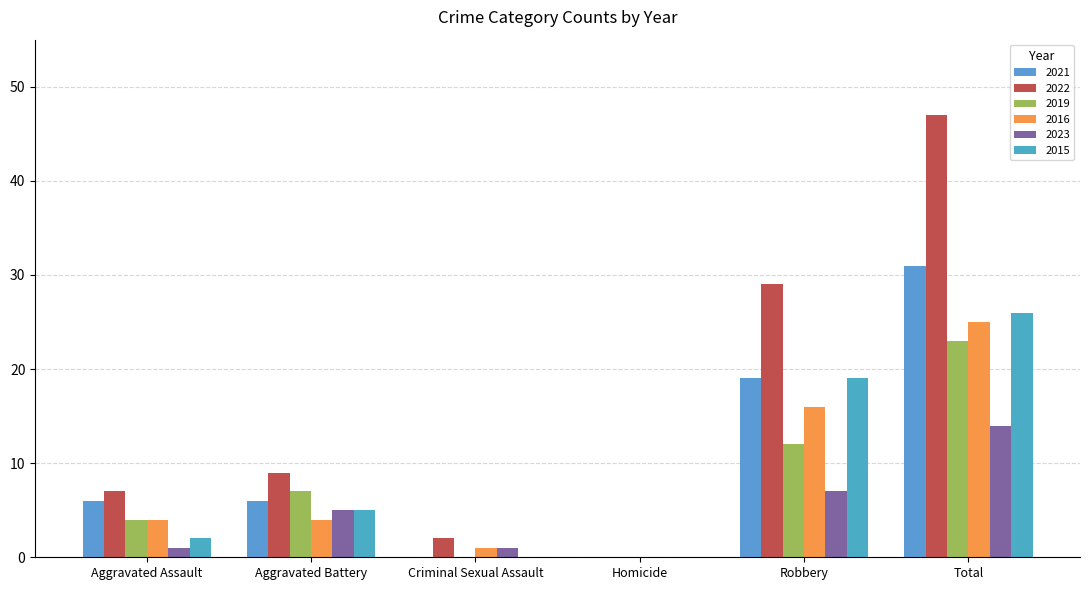

How many groups of bars are there?

6